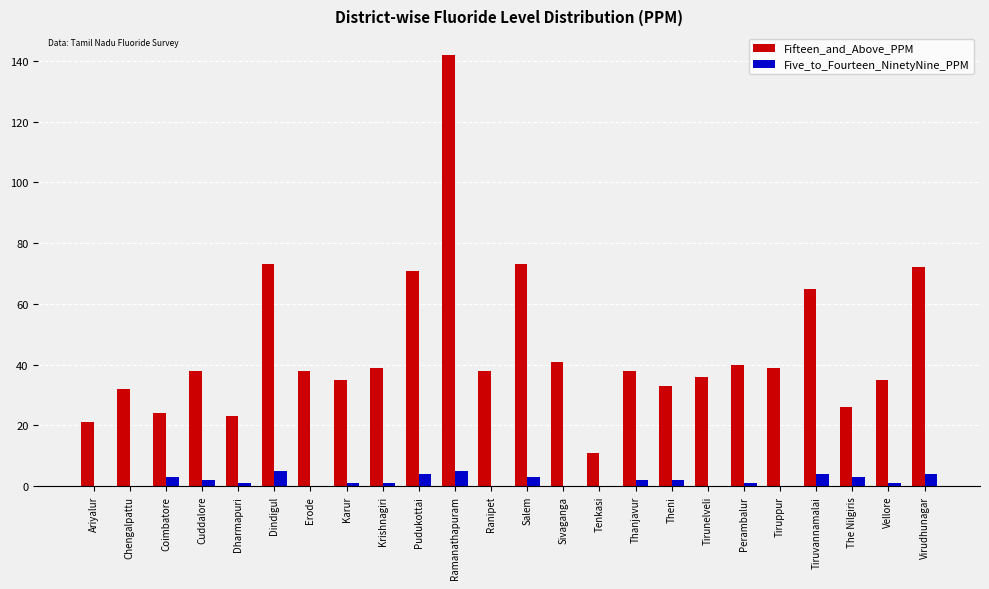

How many groups of bars are there?

24